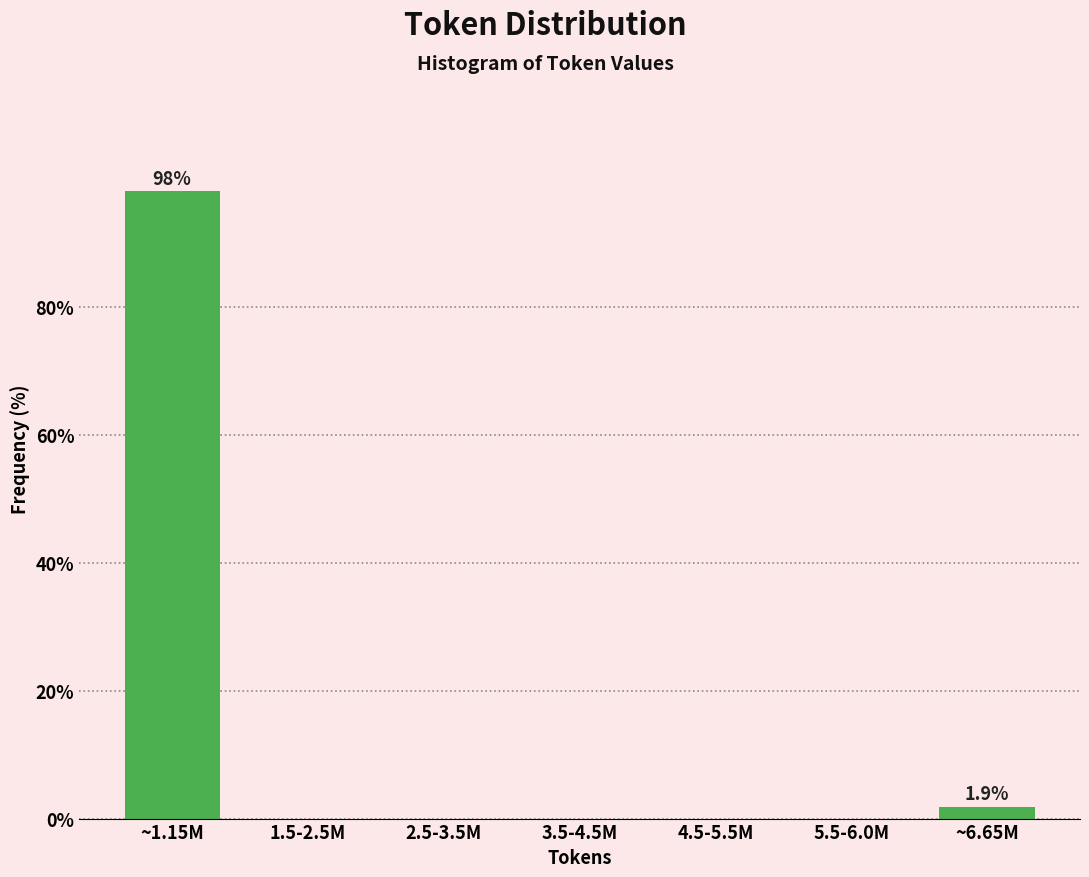

Reading left to right, what are all the values shown in this chart?

~1.15M=98.1	1.5-2.5M=0.0	2.5-3.5M=0.0	3.5-4.5M=0.0	4.5-5.5M=0.0	5.5-6.0M=0.0	~6.65M=1.9